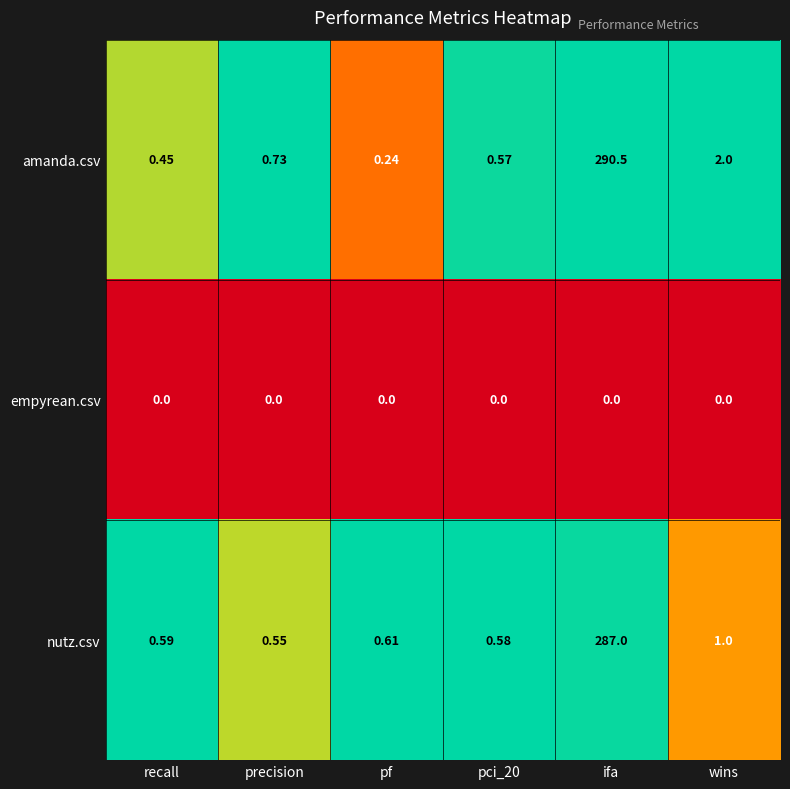

Which series has the widest spread of values?

amanda.csv